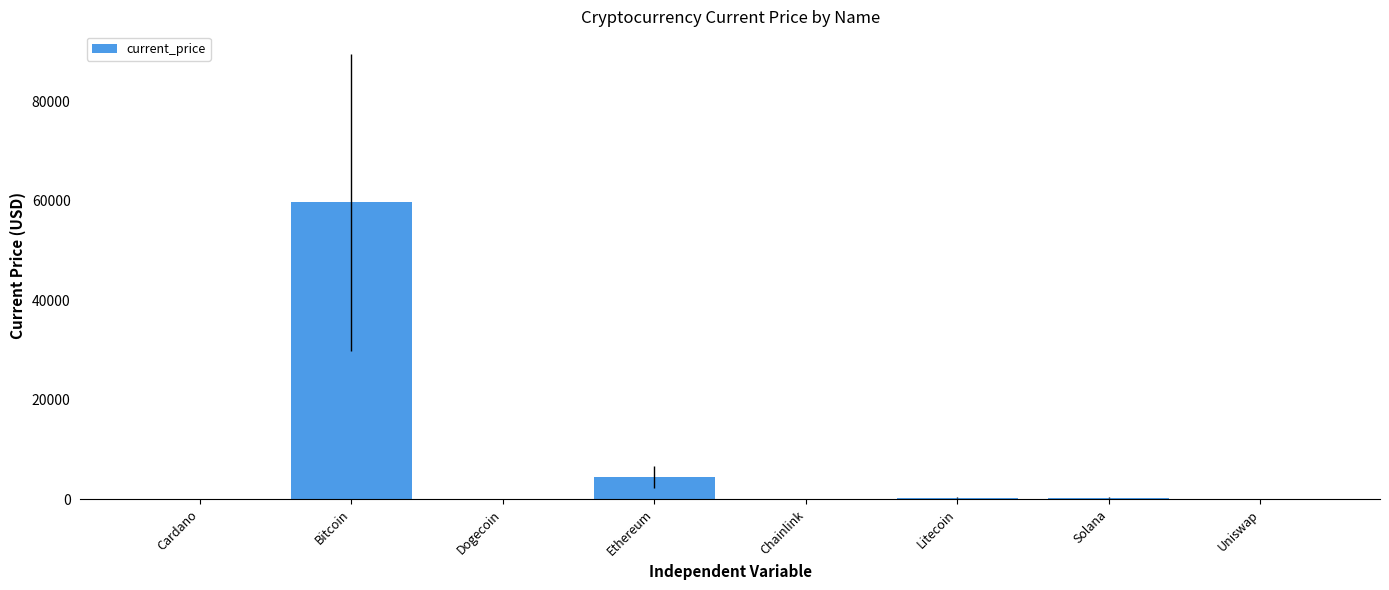

Which label corresponds to the largest value in the chart?

Bitcoin